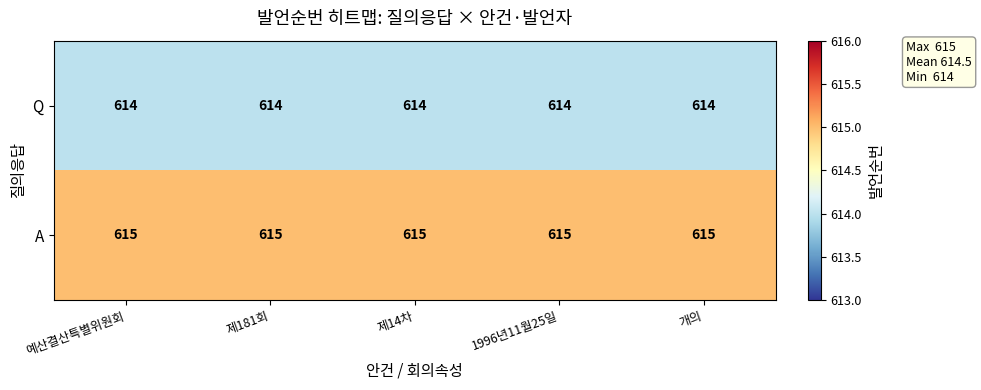

At how many categories does at least one series exceed 614?

5